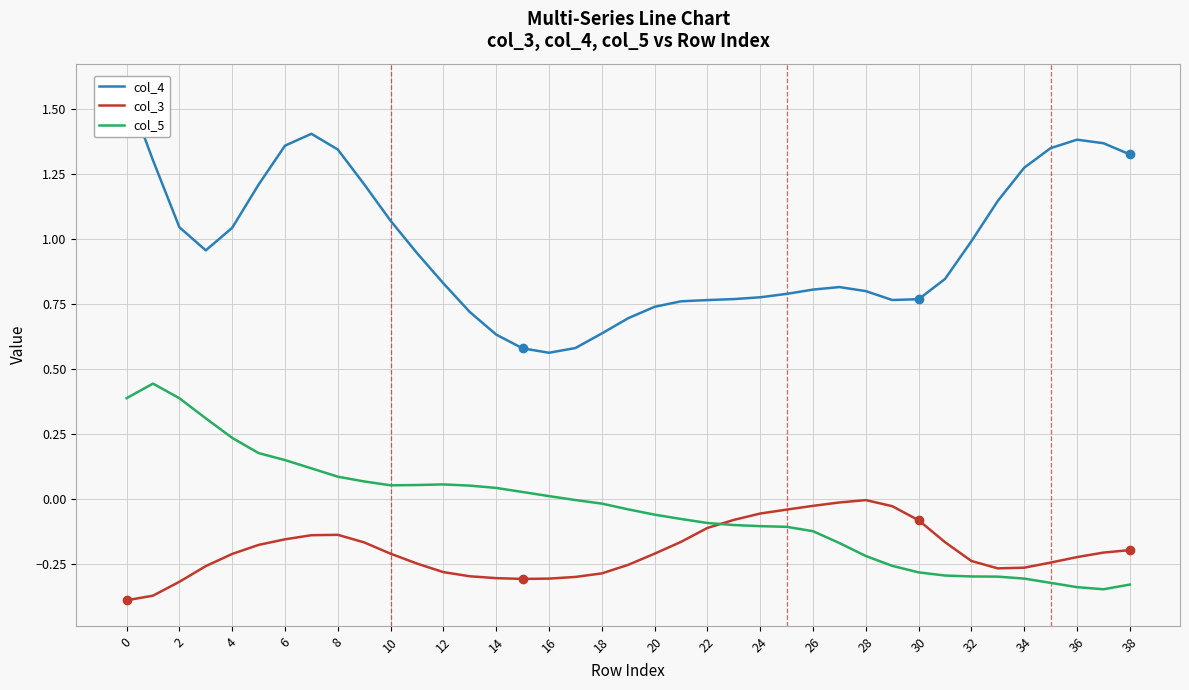

Reading left to right, extract all data points from this chart.

col_4: 1.6	1.3	1.0	1.0	1.0	1.2	1.4	1.4	1.3	1.2	1.1	0.9	0.8	0.7	0.6	0.6	0.6	0.6	0.6	0.7	0.7	0.8	0.8	0.8	0.8	0.8	0.8	0.8	0.8	0.8	0.8	0.8	1.0	1.1	1.3	1.3	1.4	1.4	1.3
col_3: -0.4	-0.4	-0.3	-0.3	-0.2	-0.2	-0.2	-0.1	-0.1	-0.2	-0.2	-0.2	-0.3	-0.3	-0.3	-0.3	-0.3	-0.3	-0.3	-0.3	-0.2	-0.2	-0.1	-0.1	-0.1	-0.0	-0.0	-0.0	-0.0	-0.0	-0.1	-0.2	-0.2	-0.3	-0.3	-0.2	-0.2	-0.2	-0.2
col_5: 0.4	0.4	0.4	0.3	0.2	0.2	0.1	0.1	0.1	0.1	0.1	0.1	0.1	0.1	0.0	0.0	0.0	-0.0	-0.0	-0.0	-0.1	-0.1	-0.1	-0.1	-0.1	-0.1	-0.1	-0.2	-0.2	-0.3	-0.3	-0.3	-0.3	-0.3	-0.3	-0.3	-0.3	-0.3	-0.3